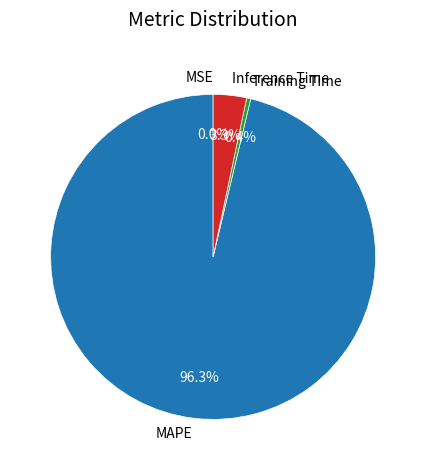

What percentage is the MAPE slice, to the nearest percent?

96%